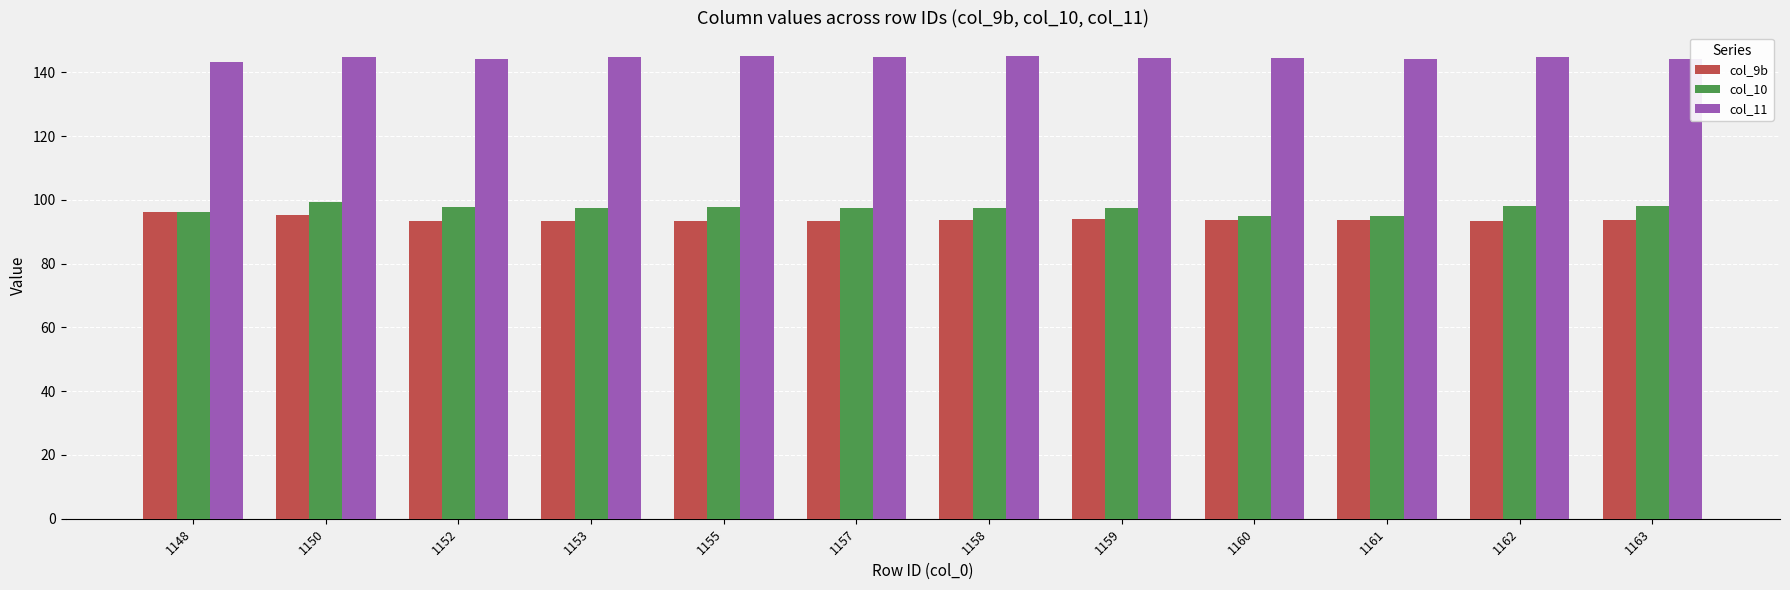

What is the lowest value of the col_11 series?

143.1